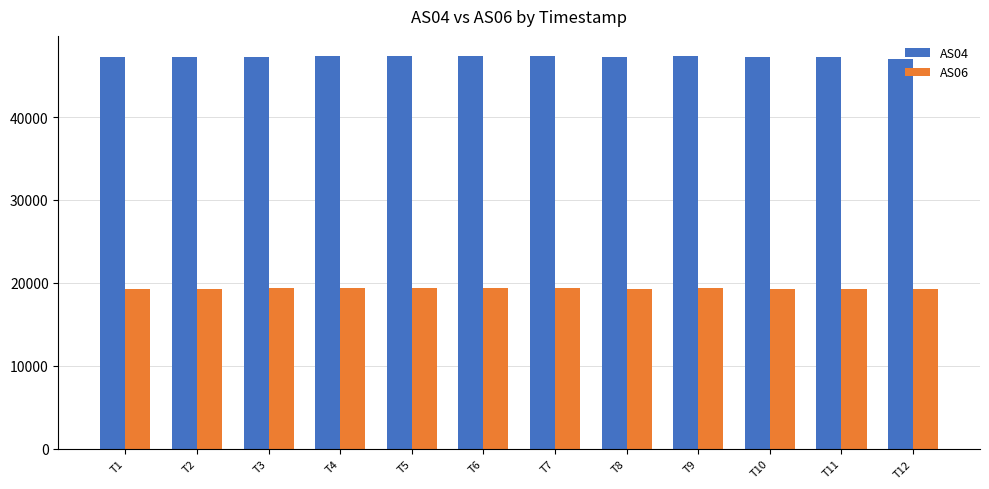

What is the sum of all AS04 values?

567238